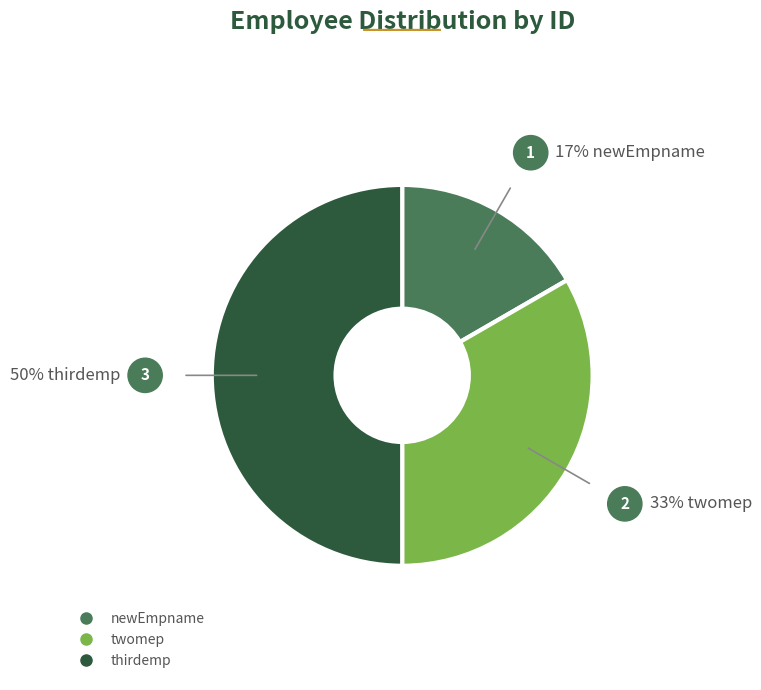

Between newEmpname and thirdemp, which is larger?

thirdemp